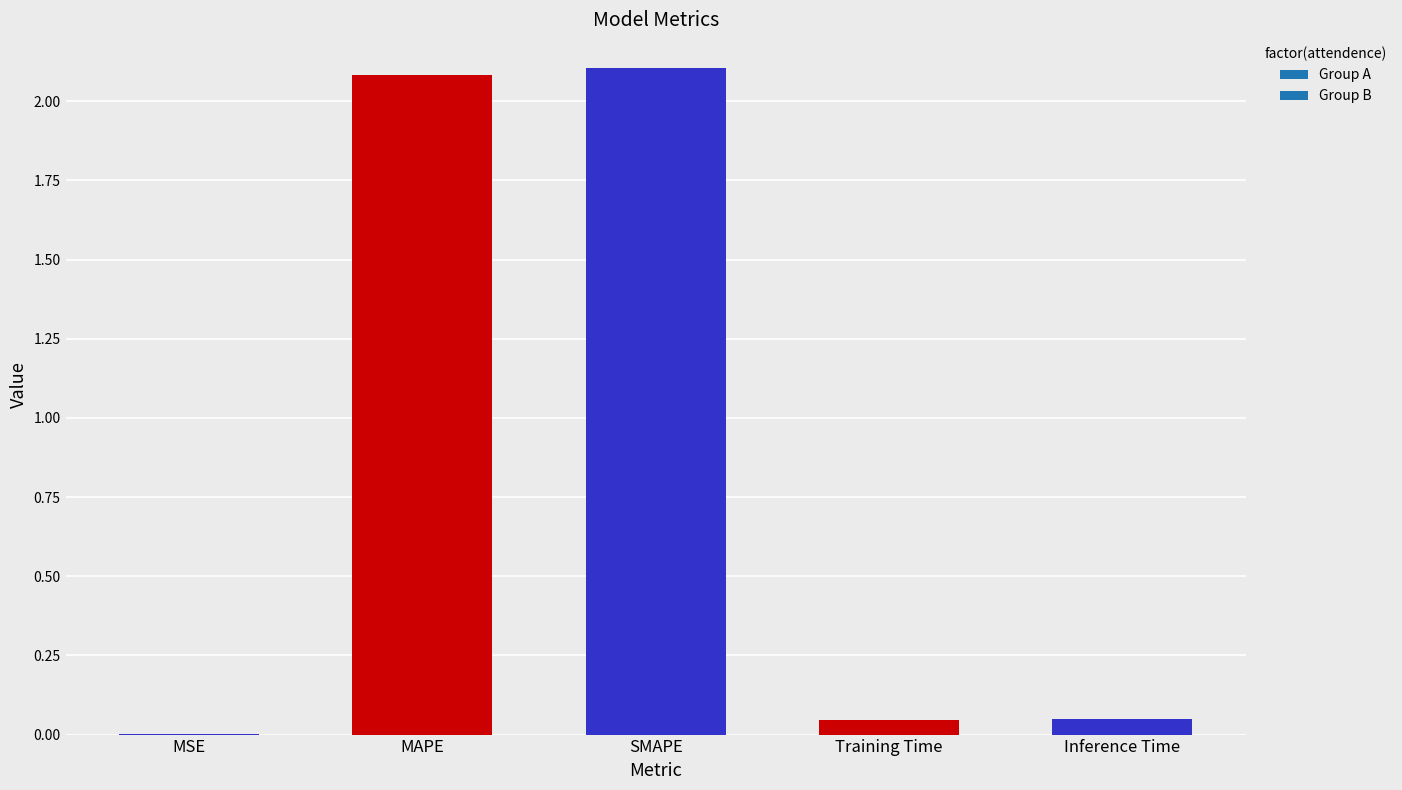

What value does the data have at MAPE?

2.1